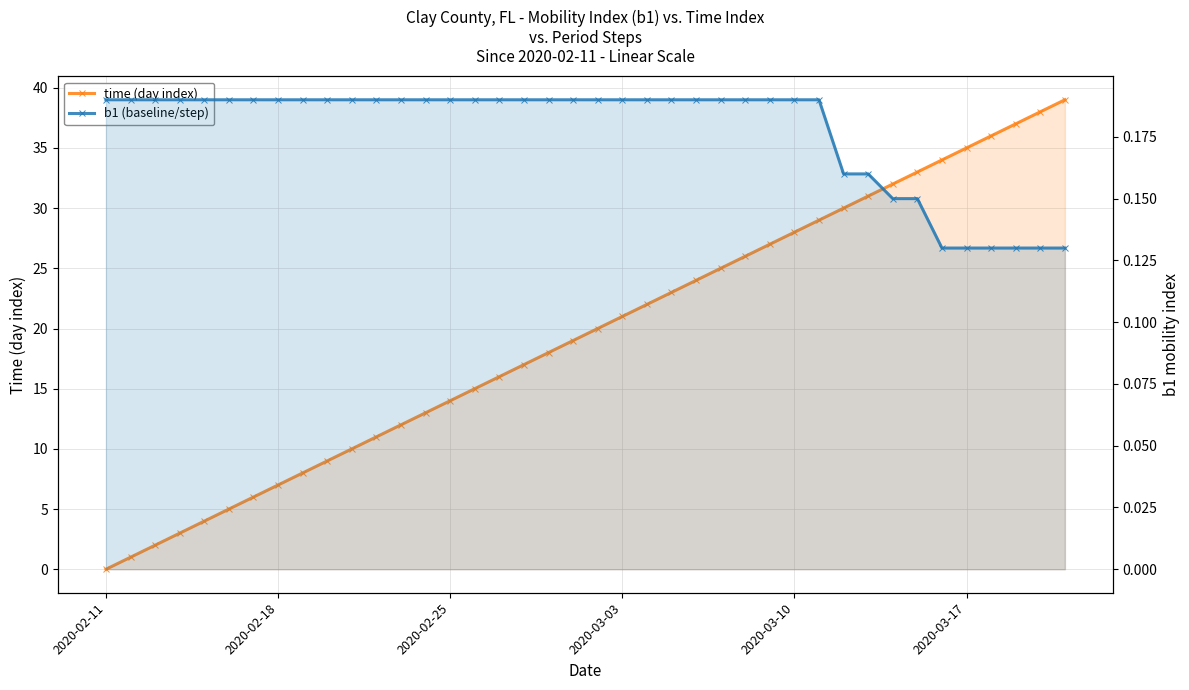

At which label does time (day index) first exceed 20?

2020-03-03